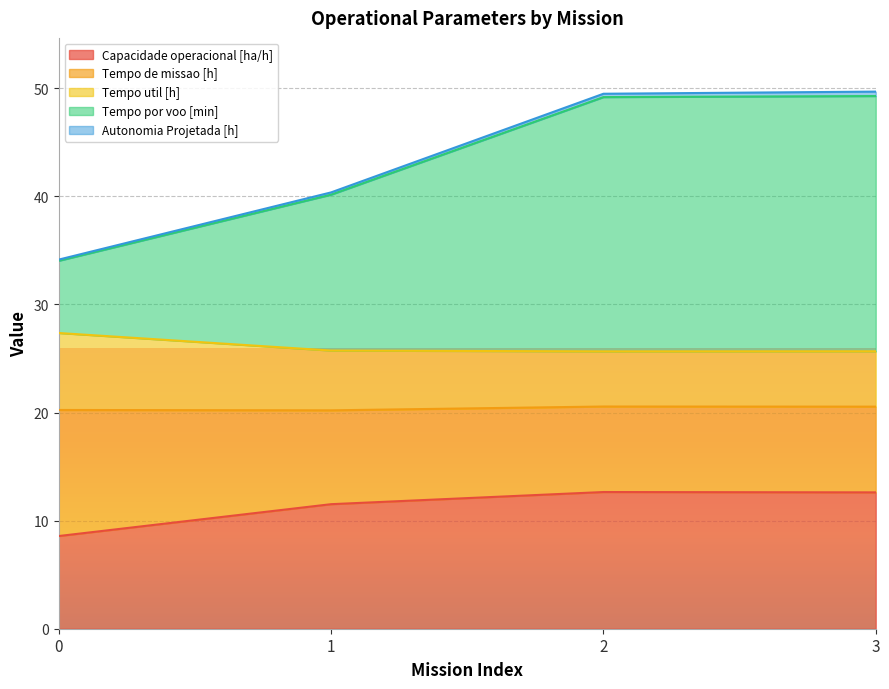

Which has a higher value, 2 or 0?

2